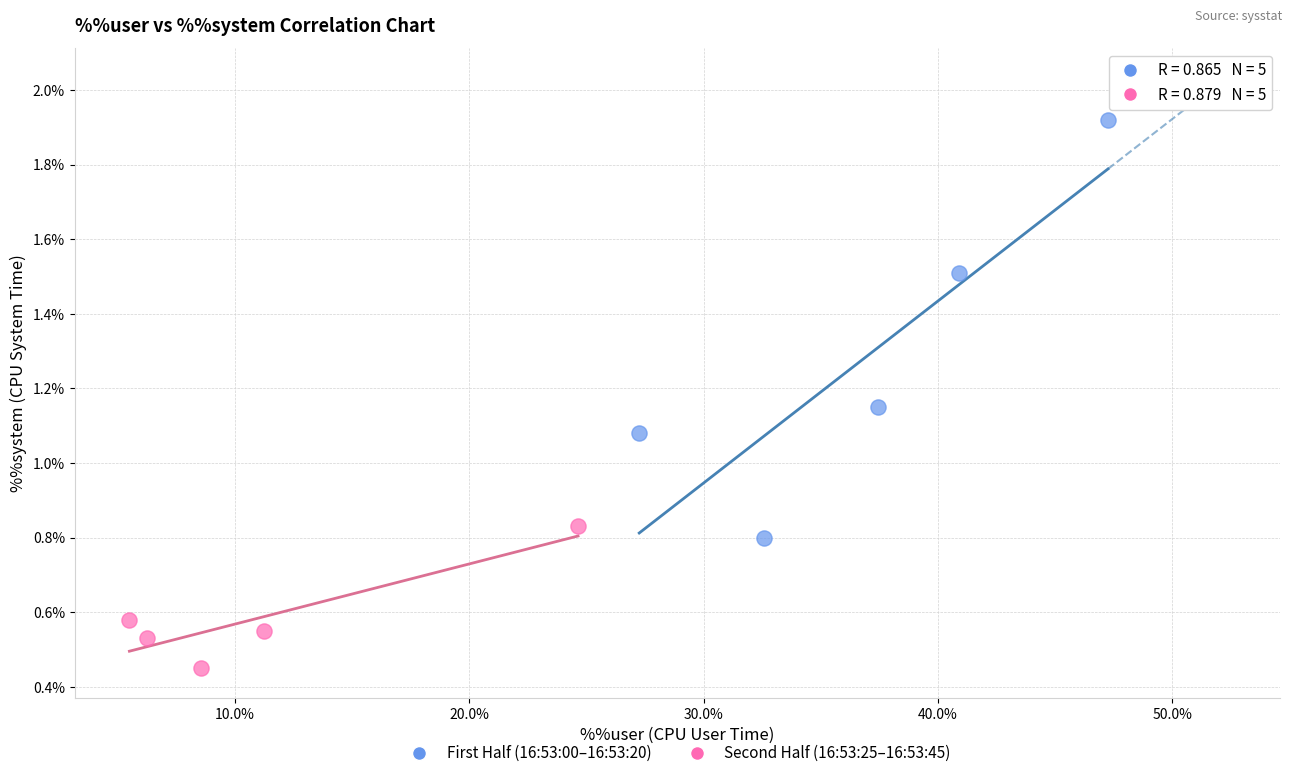

Which series reaches the maximum Y coordinate?

First Half (16:53:00–16:53:20)